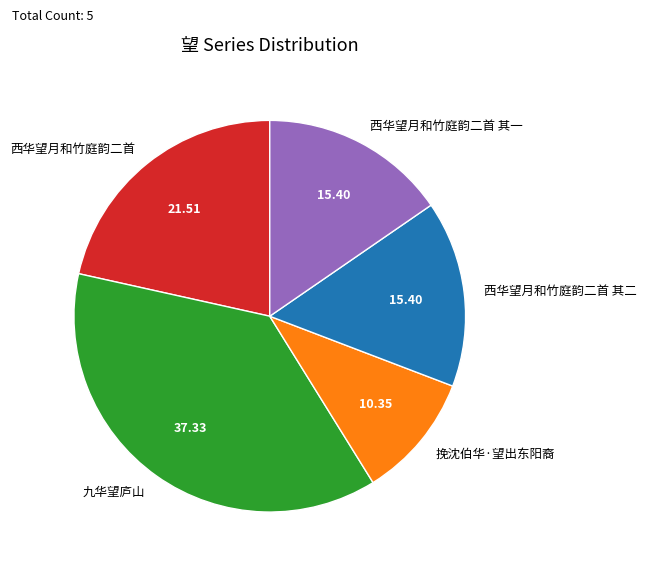

How many slices are in this pie chart?

5